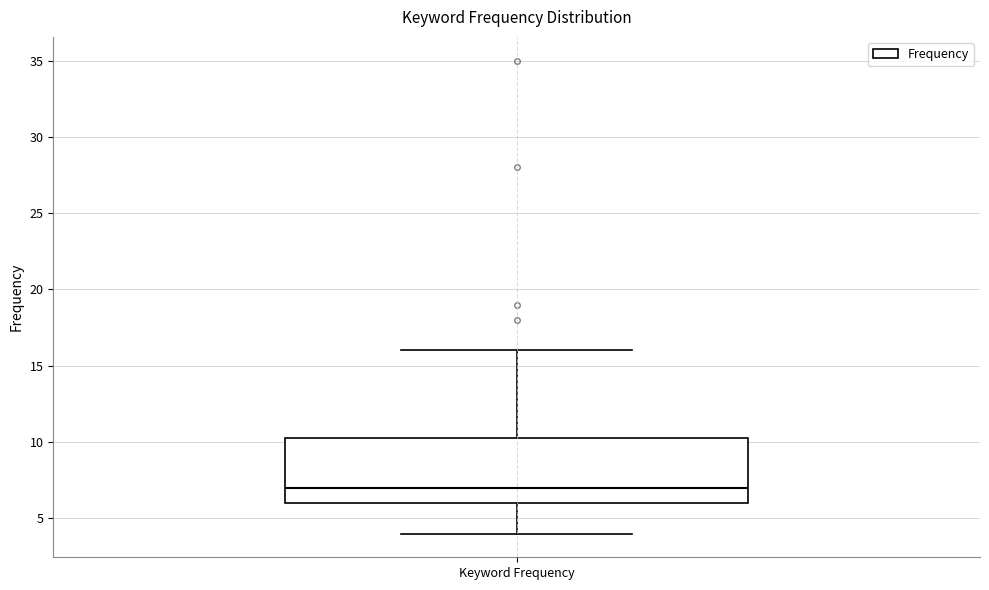

Where is the upper edge of the box for Keyword Frequency on the y-axis? The values are not printed on the chart, so give them approximately, as read against the axis.

10.5